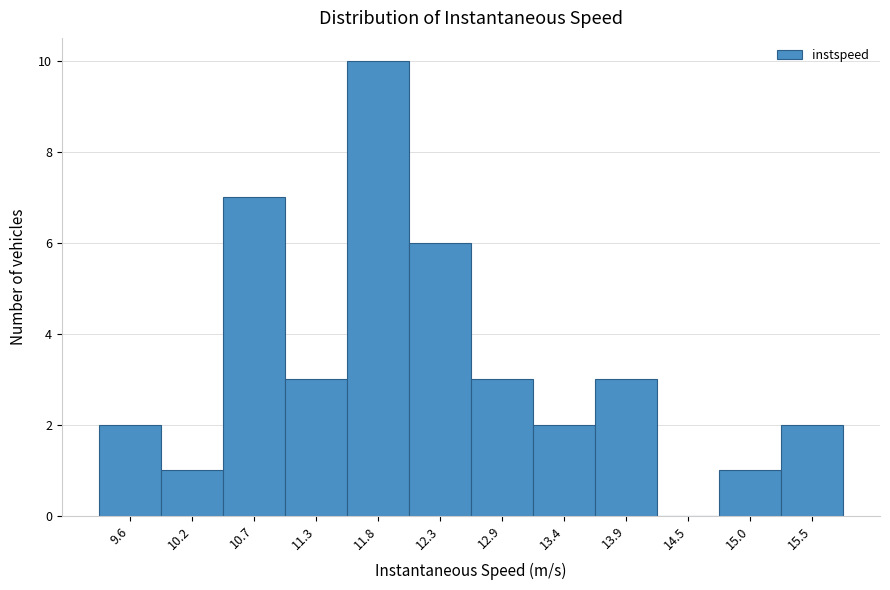

Reading left to right, transcribe all the data shown in this chart.

9.6=2	10.2=1	10.7=7	11.3=3	11.8=10	12.3=6	12.9=3	13.4=2	13.9=3	14.5=0	15.0=1	15.5=2